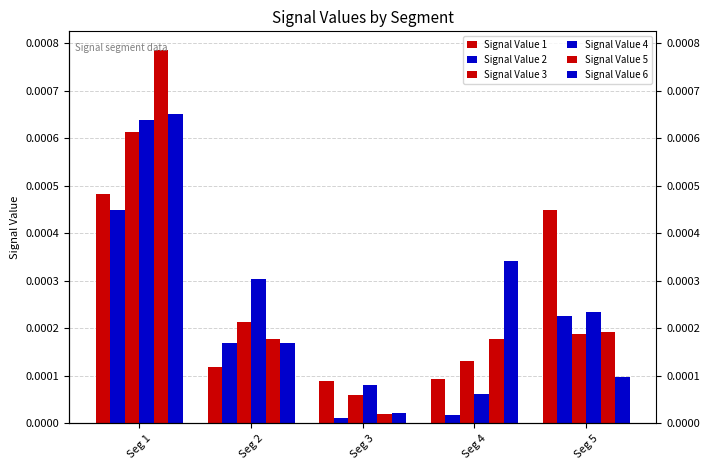

At which label does Signal Value 3 reach its peak?

Seg 1